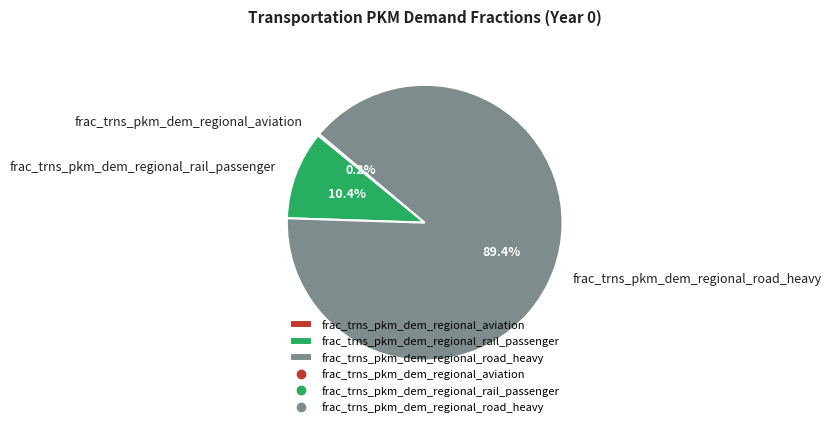

What percentage is NOT represented by frac_trns_pkm_dem_regional_rail_passenger?

89.6%